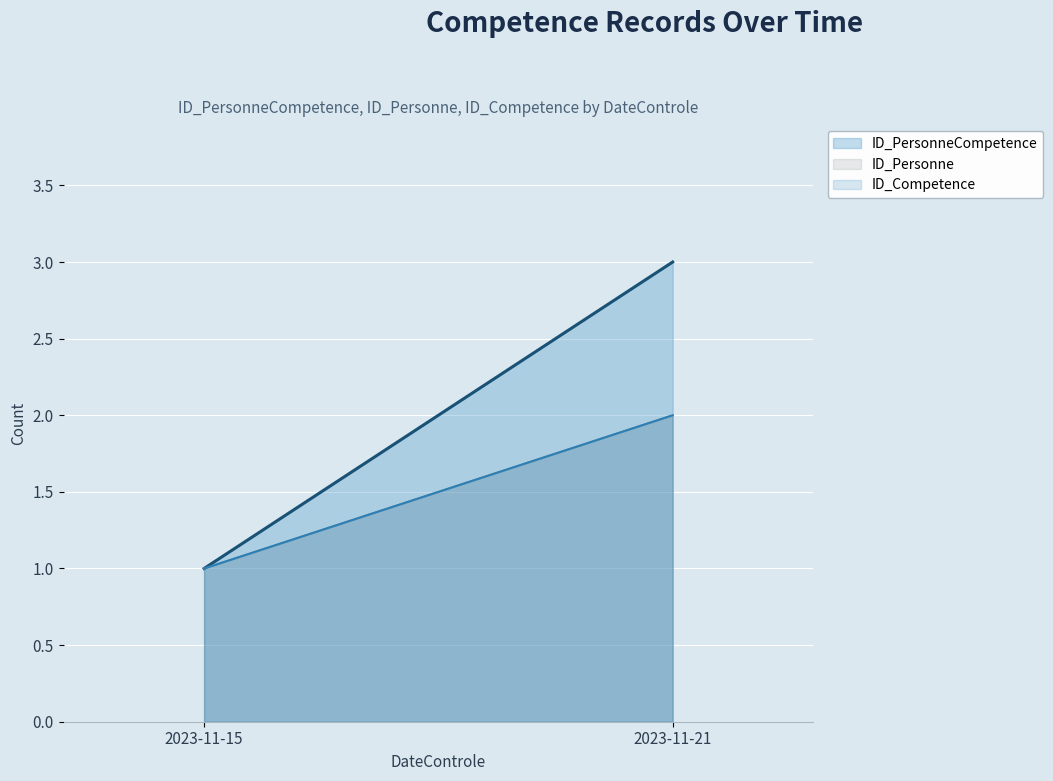

What is the difference between the ID_Competence values at 2023-11-21 and 2023-11-15?

1